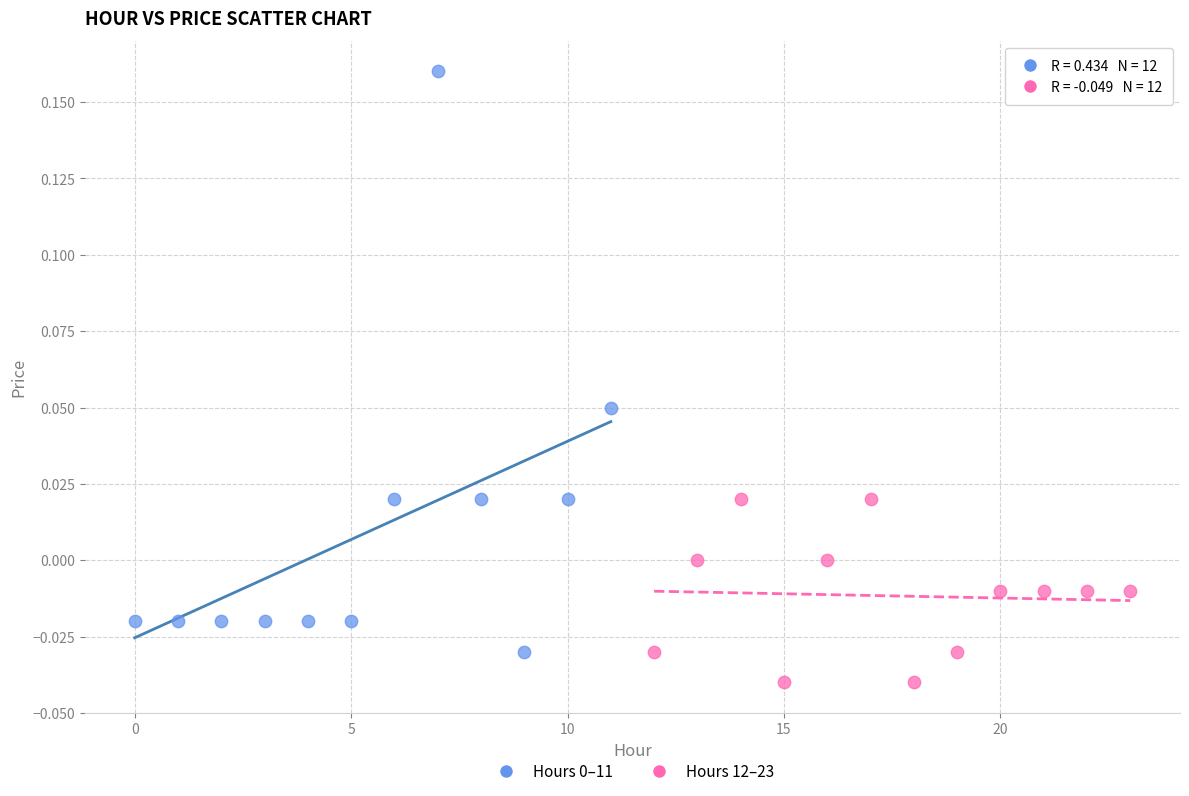

Which series reaches the minimum Y coordinate?

Hours 12–23